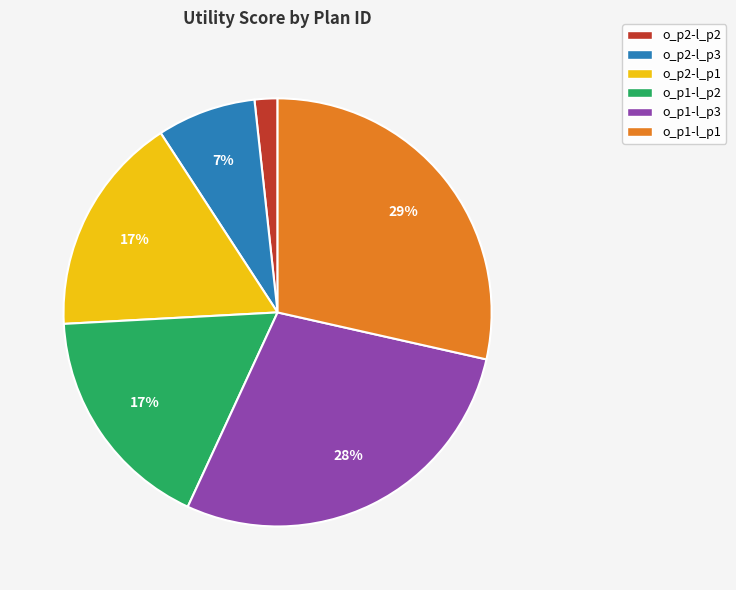

Between o_p1-l_p1 and o_p2-l_p3, which is larger?

o_p1-l_p1